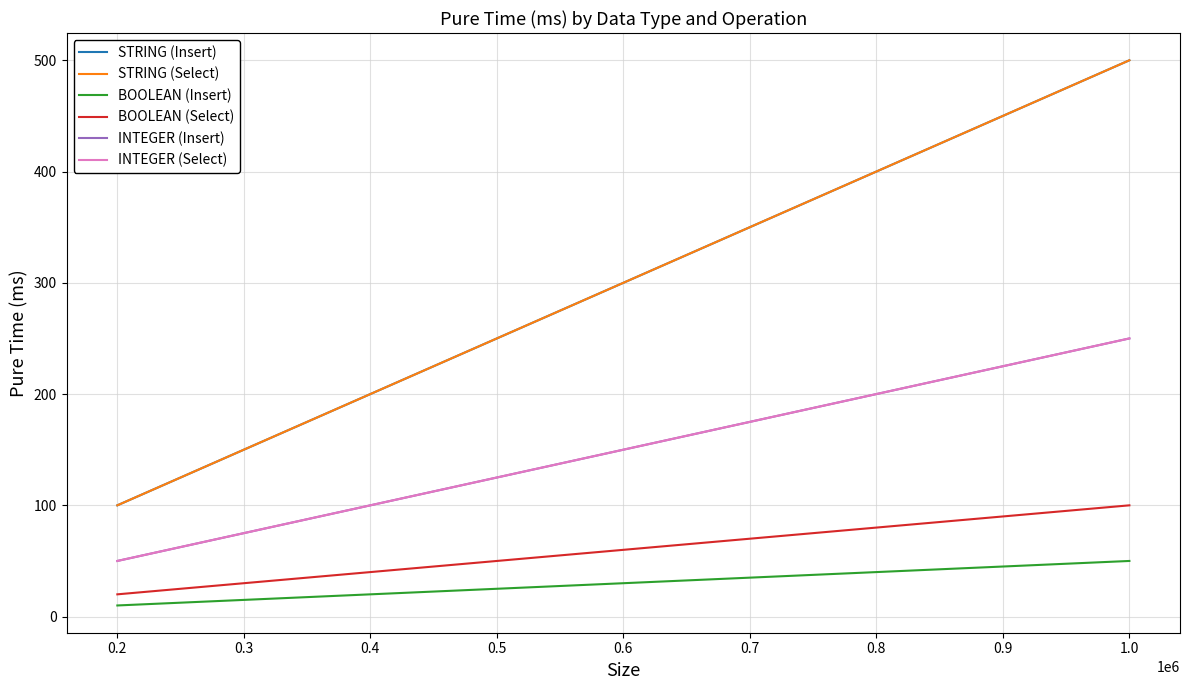

Does the chart display data point markers on the line(s)?

No